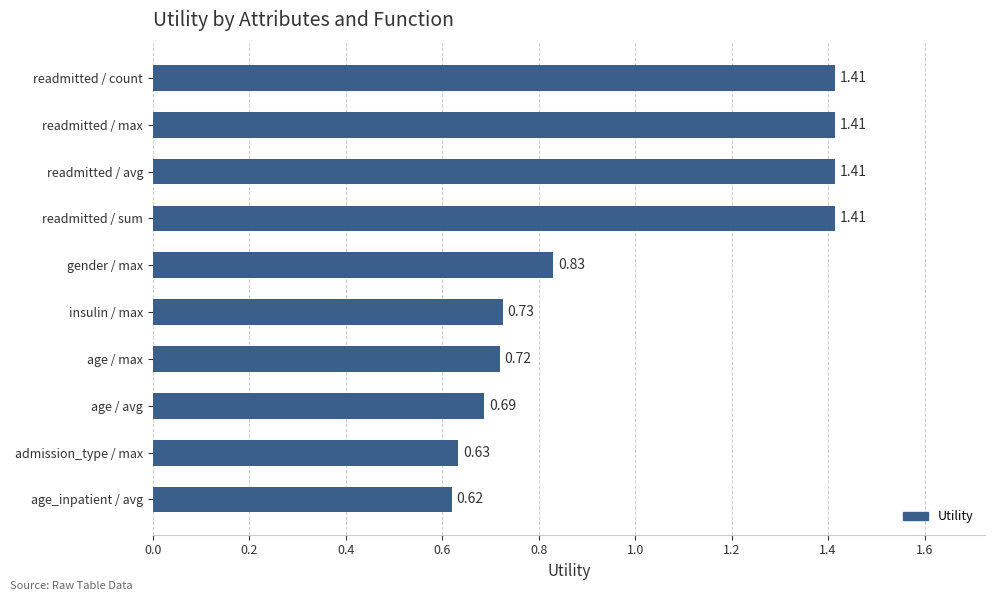

Approximately how many times larger is the value at age_inpatient / avg compared to readmitted / sum?

0.4